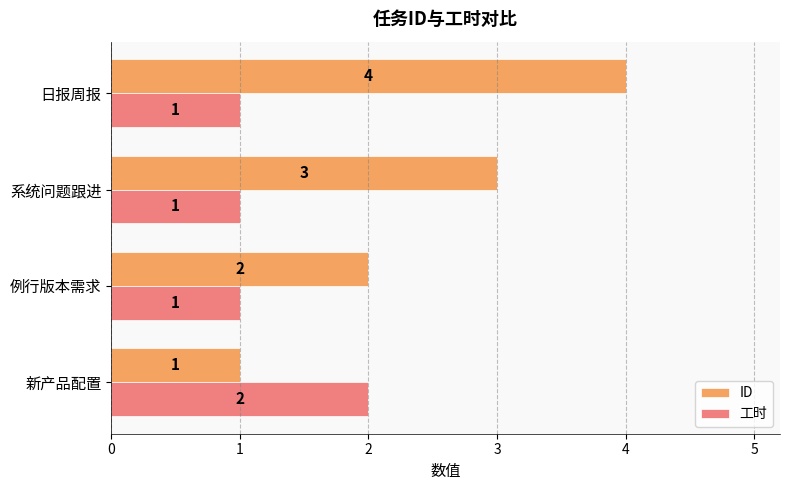

Which series has the widest spread of values?

ID